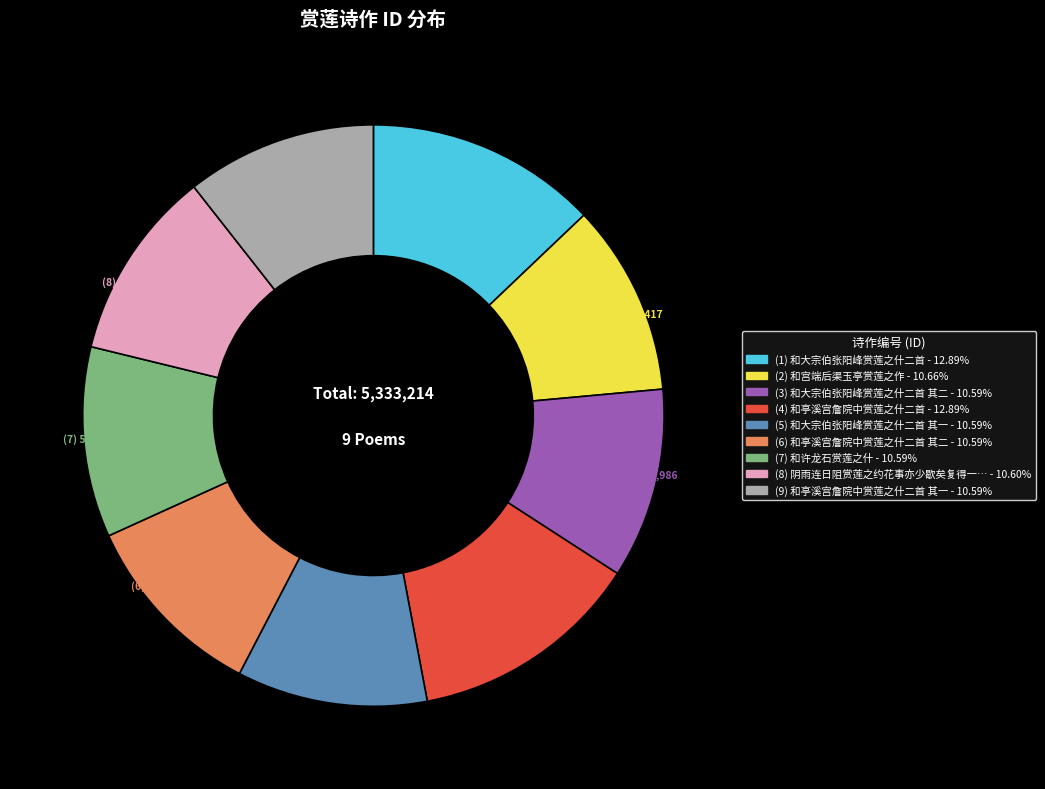

How many segments does this pie chart have?

9